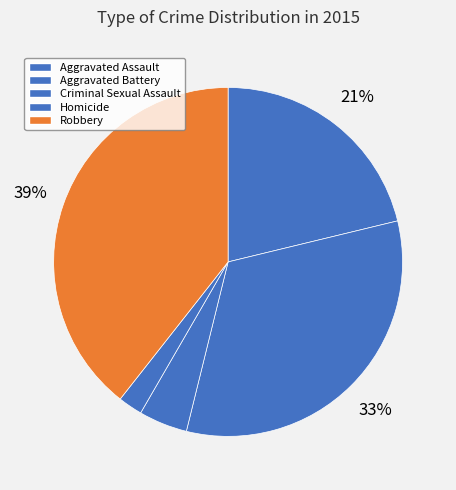

Count the number of slices in the pie.

5